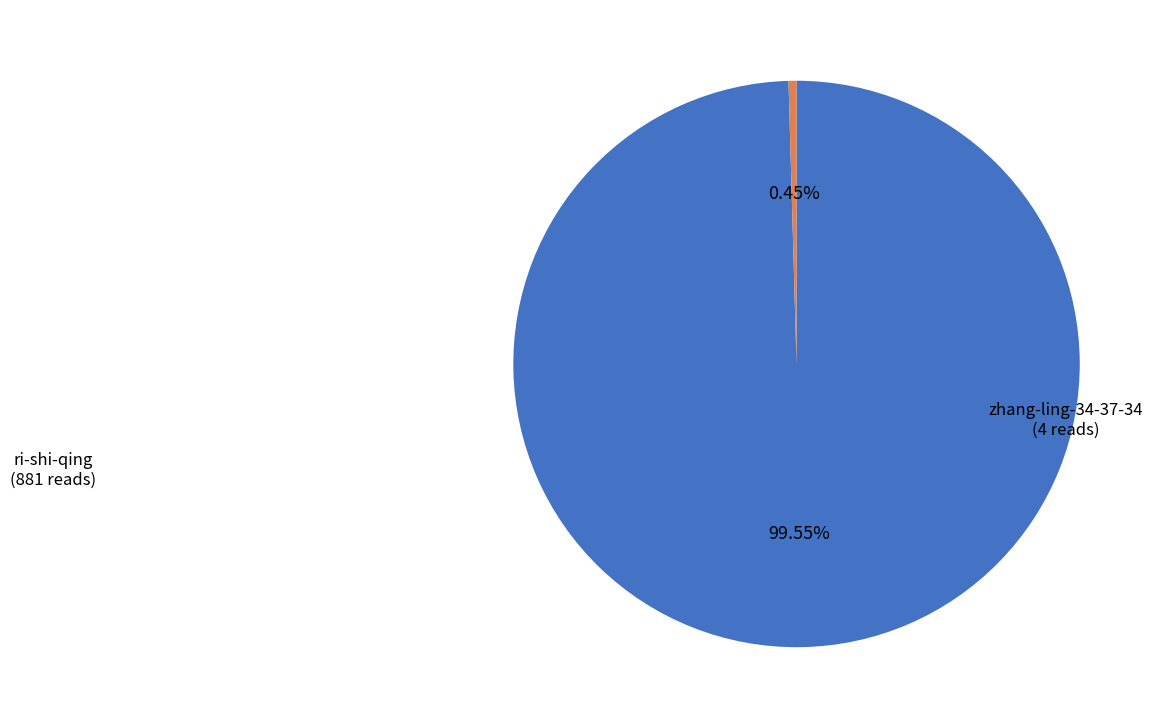

To the nearest percent, what is the difference between the largest and smallest slice percentages?

99%